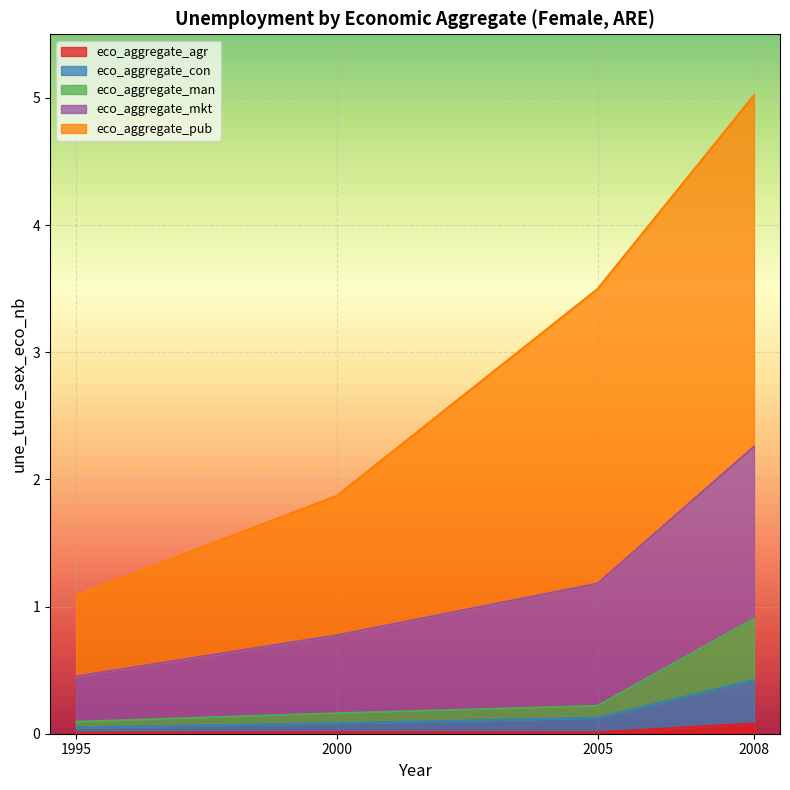

At which category is the sum across all series the highest?

2008